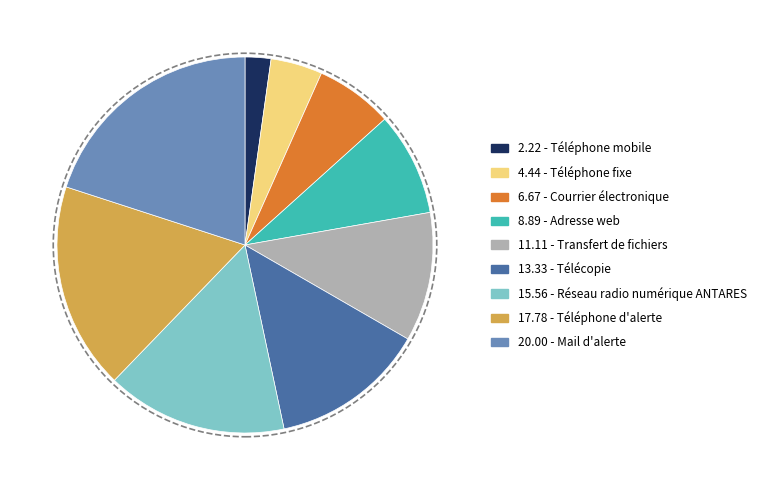

Is there a majority slice in this chart?

No